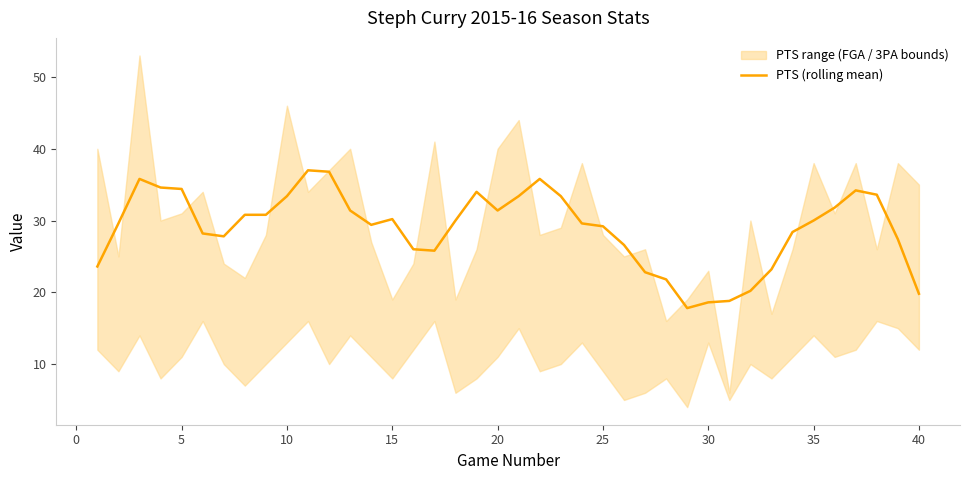

True or false: there are more than 2 points higher than both neighbors.

True